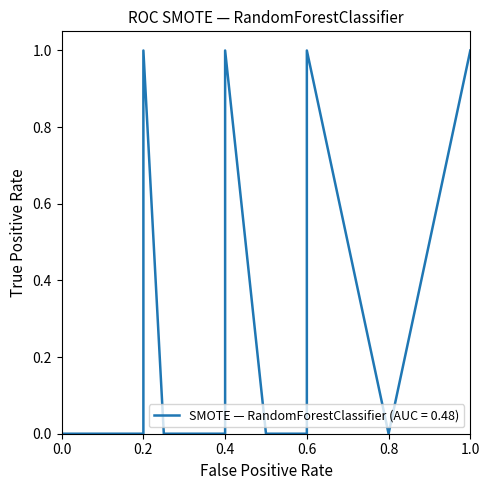

Is it true that auc equals 0.2 at 4?

False